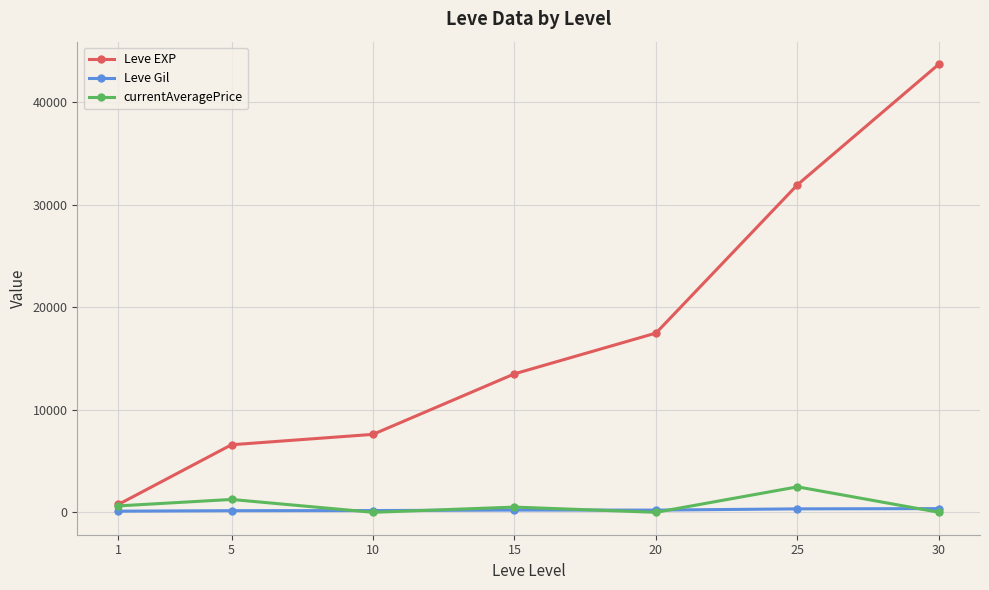

How many lines are shown in the chart?

3